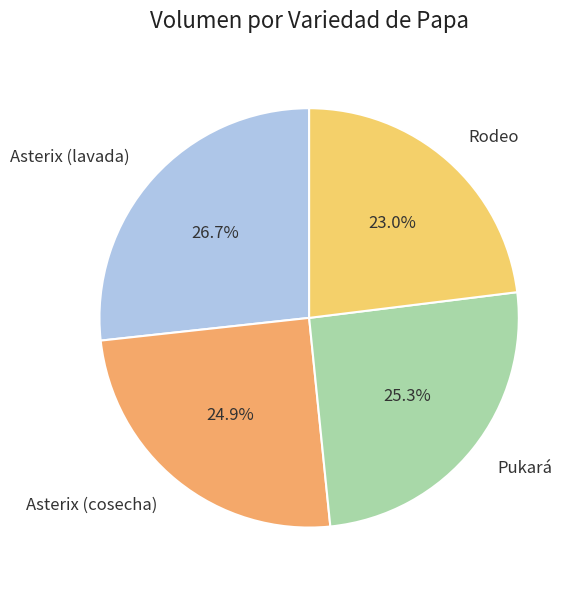

What is the ratio of the value at Asterix (cosecha) to the value at Pukará?

1.0